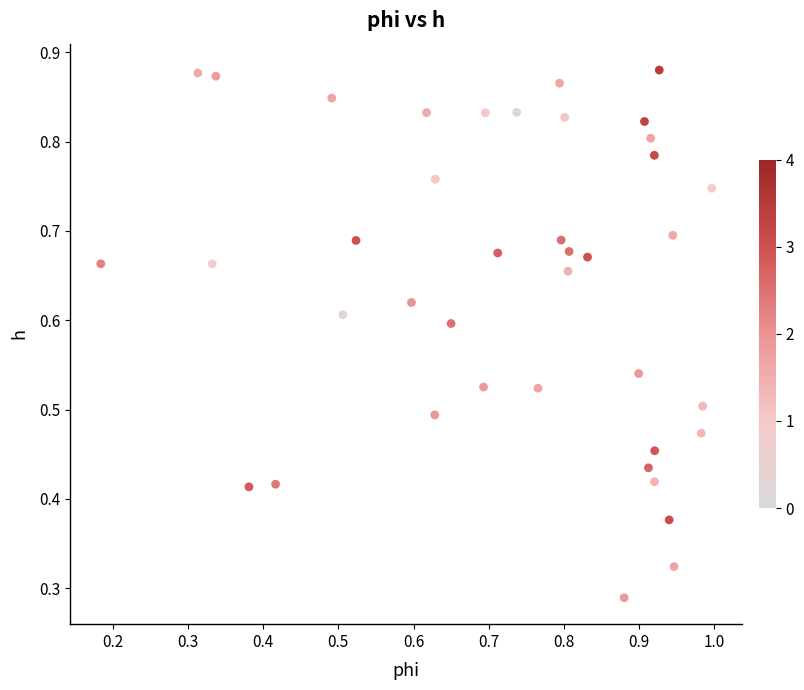

How many data points are displayed?

40